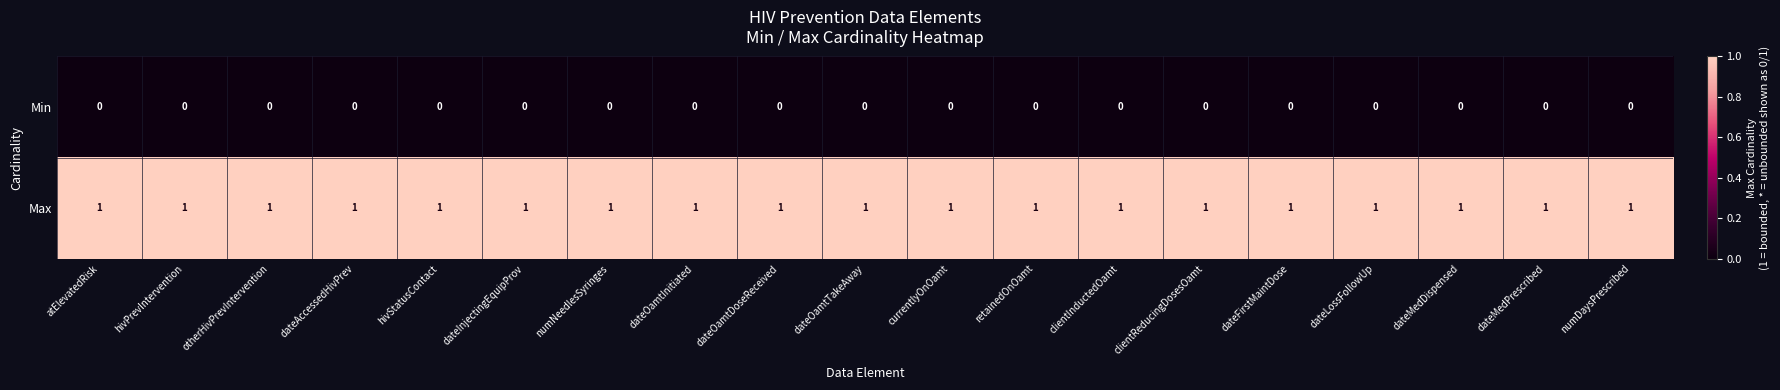

Is the value of Max at dateOamtTakeAway greater than the value of Min at dateOamtTakeAway?

Yes